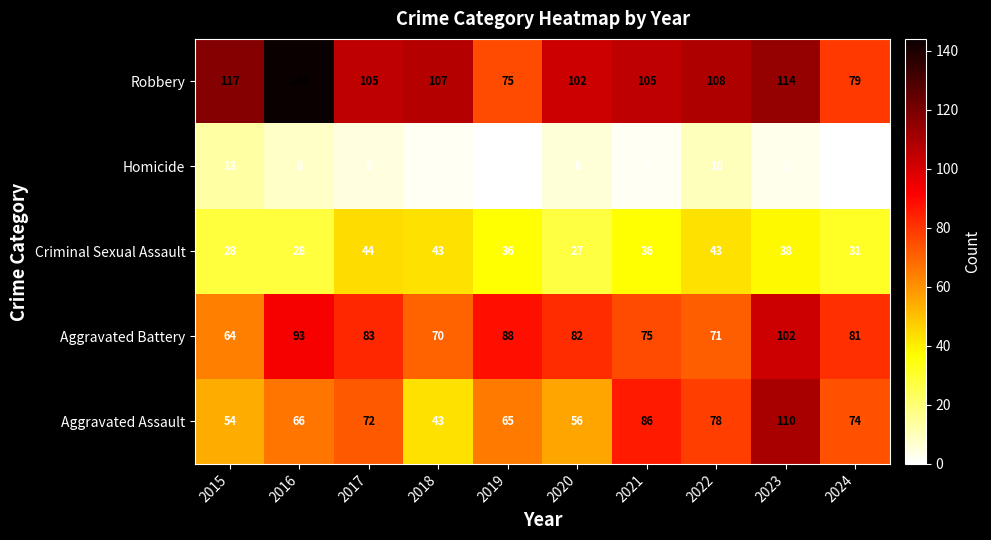

Where does the Criminal Sexual Assault series first go above 36?

2017